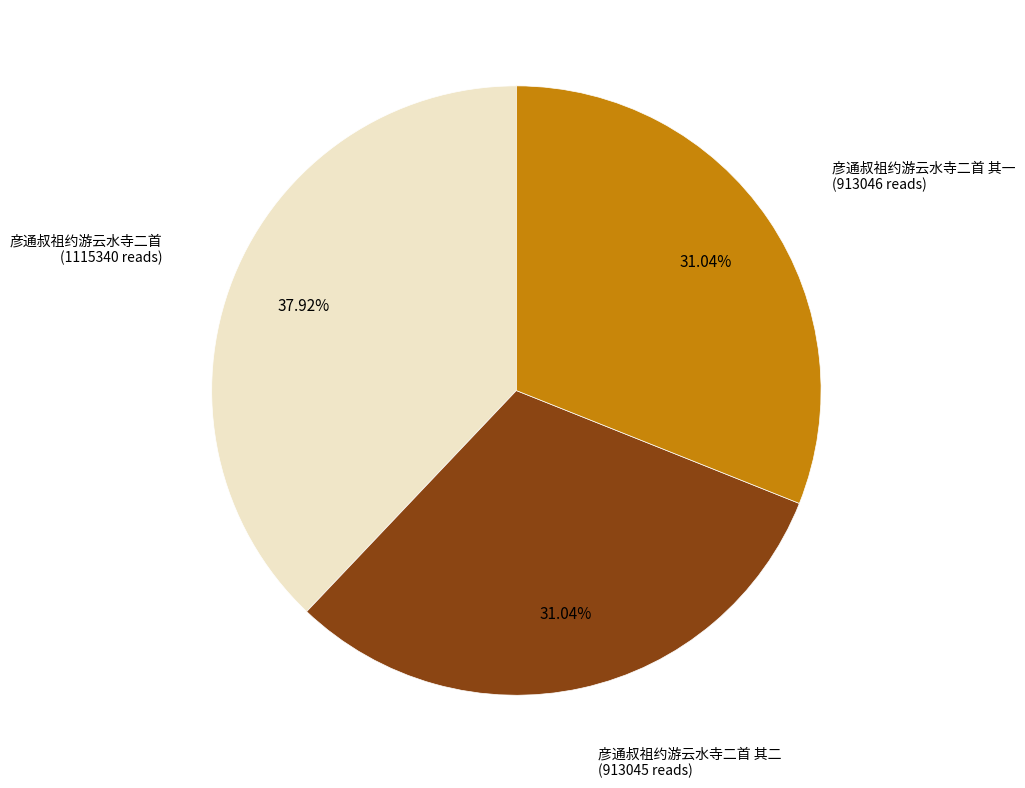

Does any single category account for the majority?

No